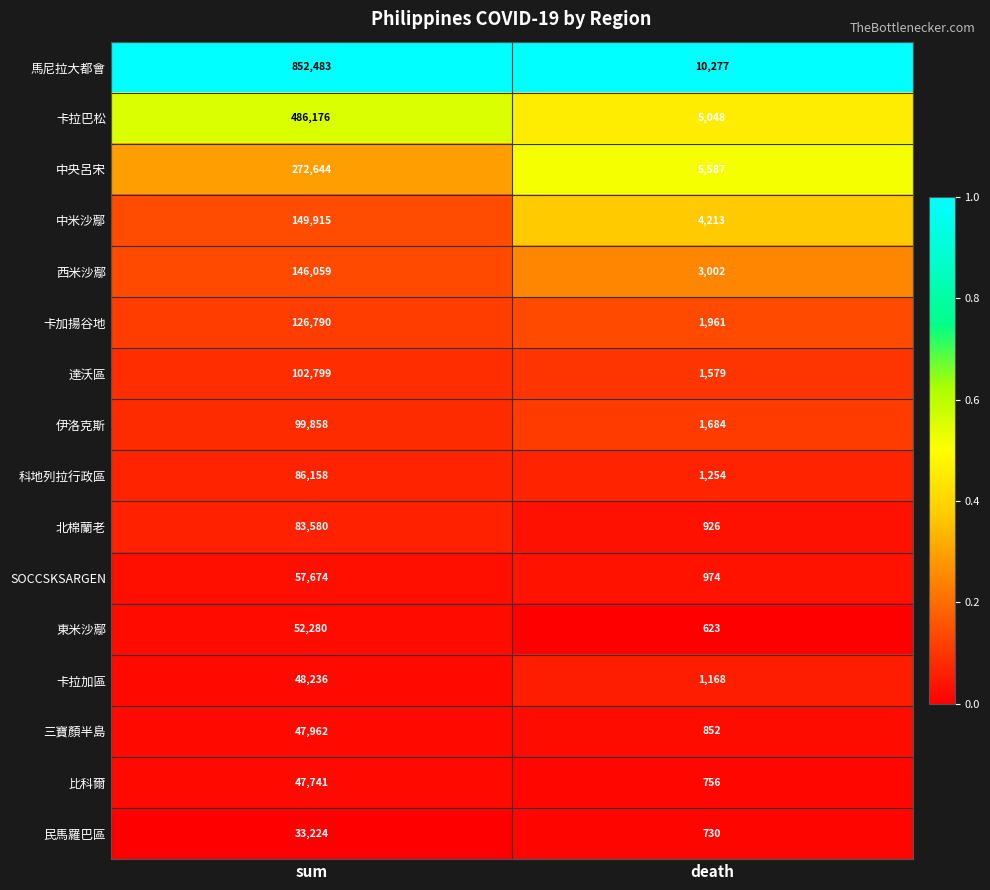

At sum, list the series in order from smallest to largest.

民馬羅巴區, 比科爾, 三寶顏半島, 卡拉加區, 東米沙鄢, SOCCSKSARGEN, 北棉蘭老, 科地列拉行政區, 伊洛克斯, 達沃區, 卡加揚谷地, 西米沙鄢, 中米沙鄢, 中央呂宋, 卡拉巴松, 馬尼拉大都會